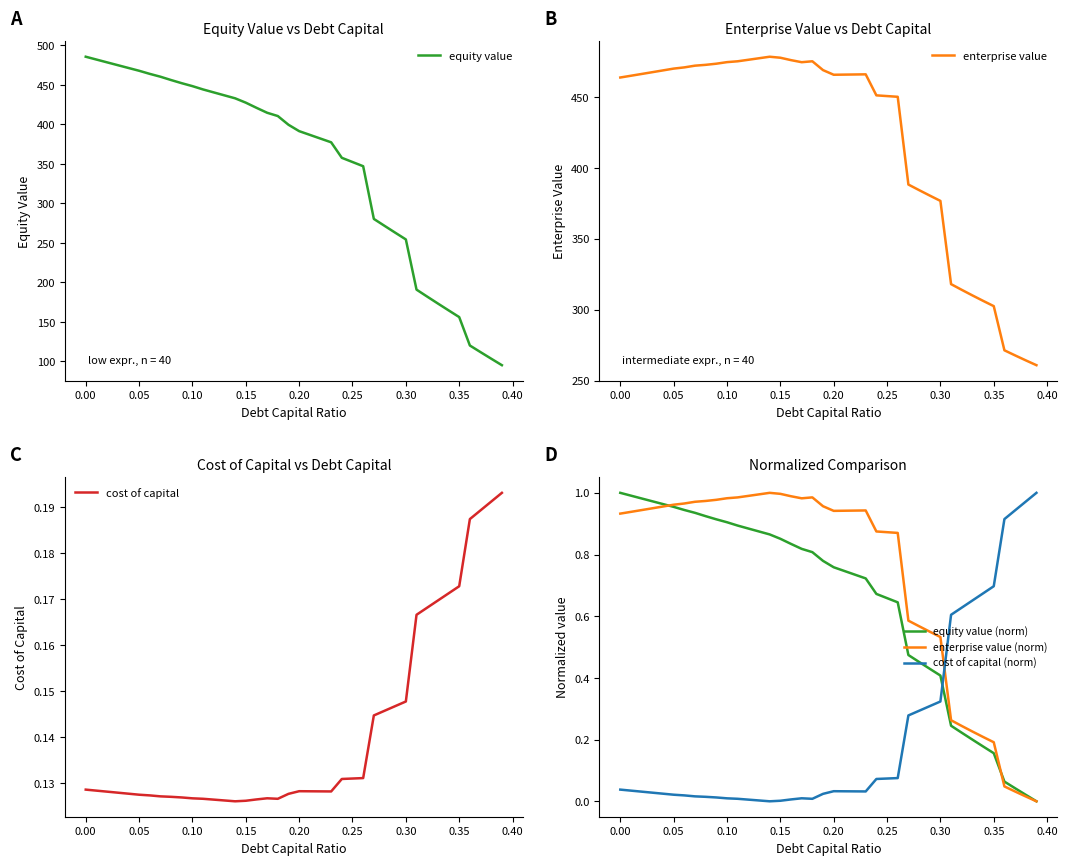

How many lines are shown in the chart?

6